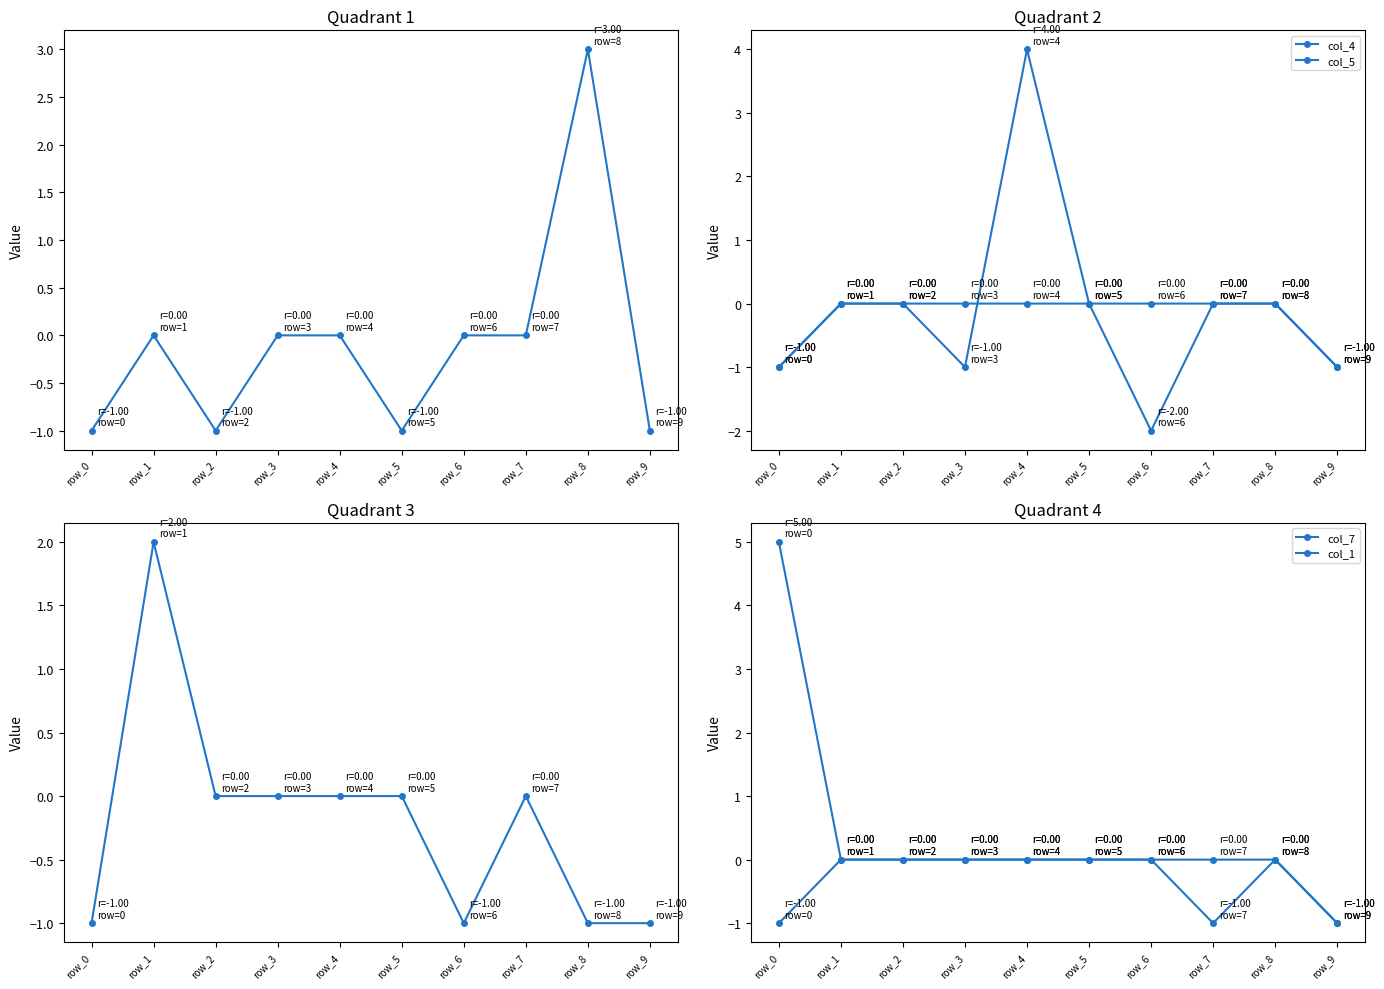

Reading left to right, transcribe all the data shown in this chart.

col_3: -1	0	-1	0	0	-1	0	0	3	-1
col_4: -1	0	0	-1	4	0	0	0	0	-1
col_5: -1	0	0	0	0	0	-2	0	0	-1
col_6: -1	2	0	0	0	0	-1	0	-1	-1
col_7: 5	0	0	0	0	0	0	0	0	-1
col_1: -1	0	0	0	0	0	0	-1	0	-1